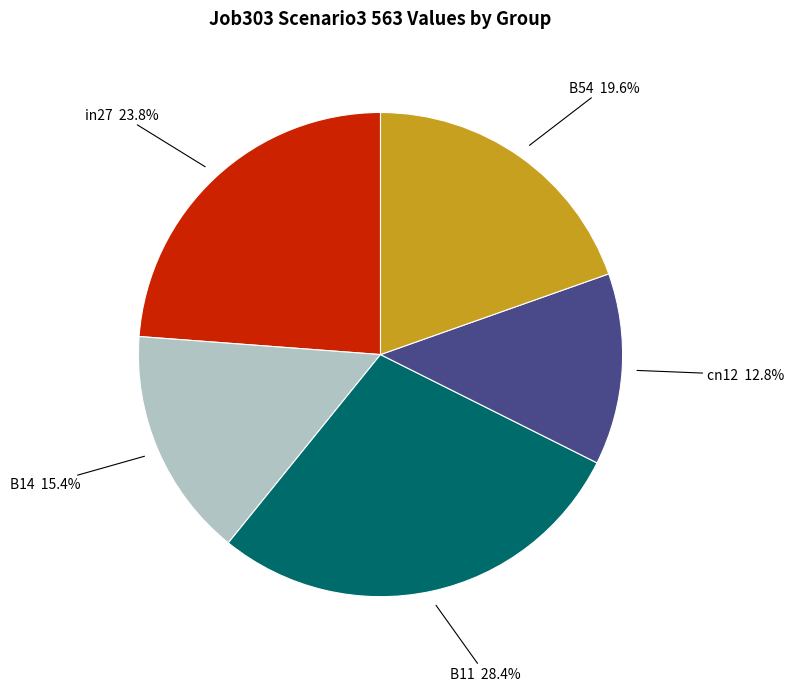

How many segments does this pie chart have?

5